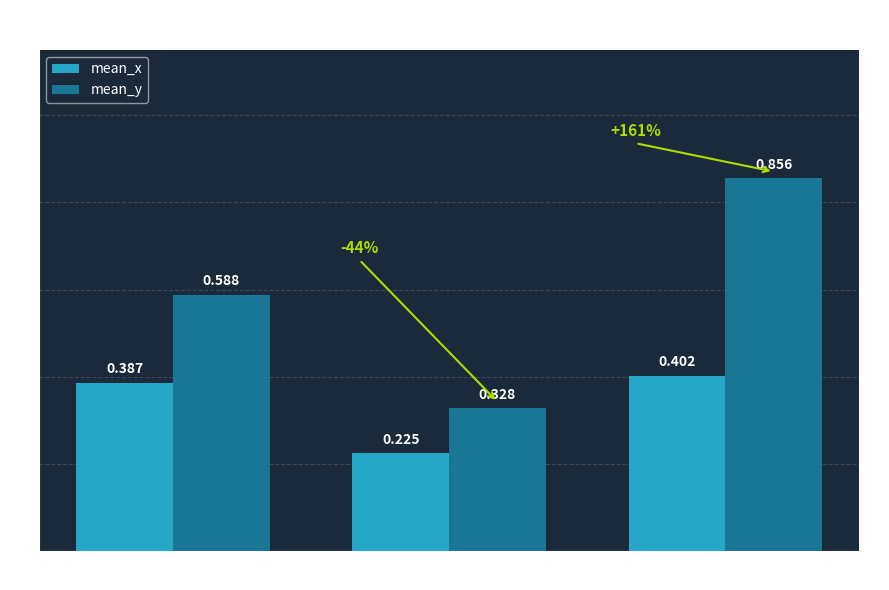

Is the value of mean_x at a greater than the value of mean_y at a?

No